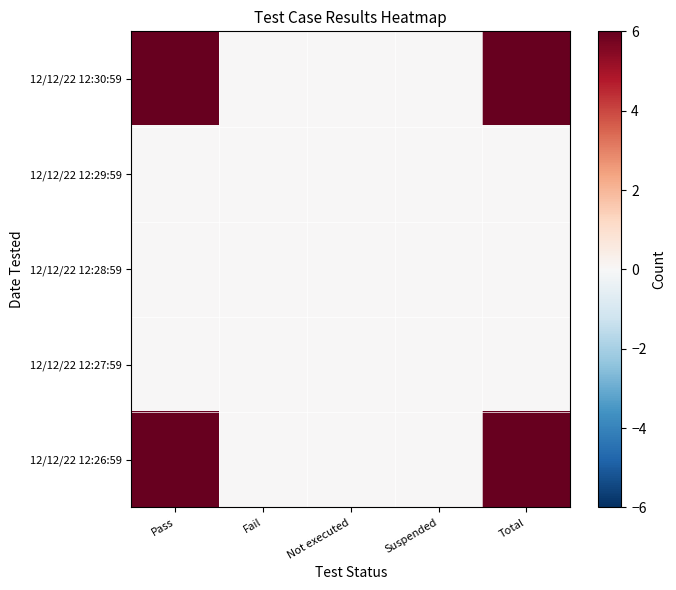

Between Fail and Suspended, which is larger?

Fail